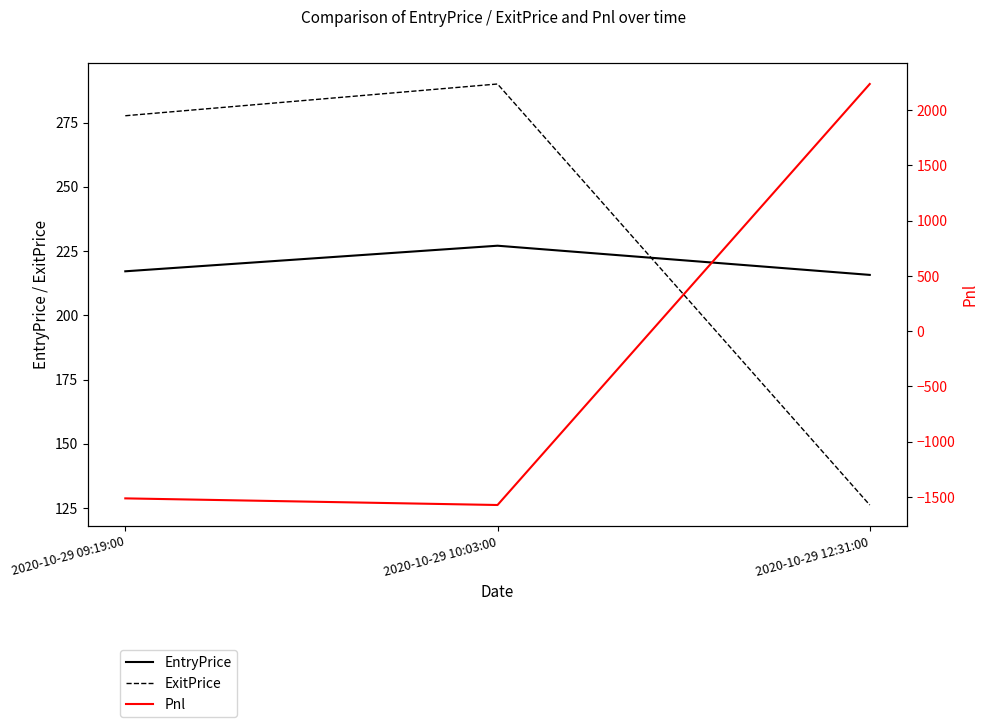

What is the difference between the maximum and minimum values in the EntryPrice series?

11.3